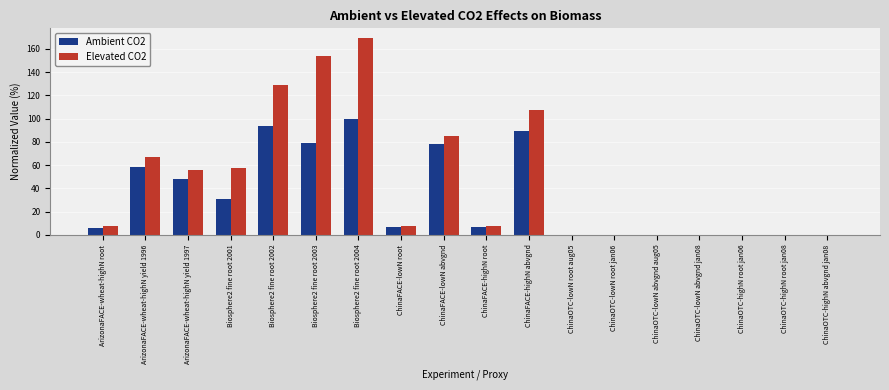

Is it true that Ambient CO2 equals 30.8 at Biosphere2 fine root 2001?

True